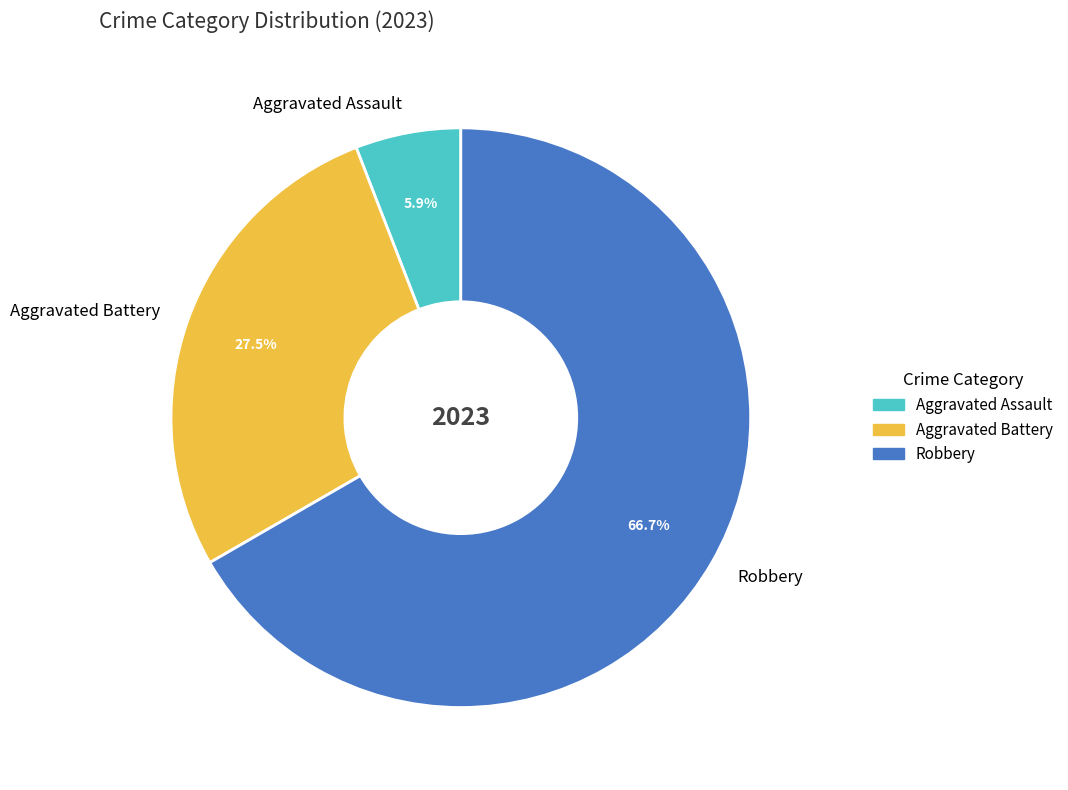

Which slice represents more than half of the pie?

Robbery